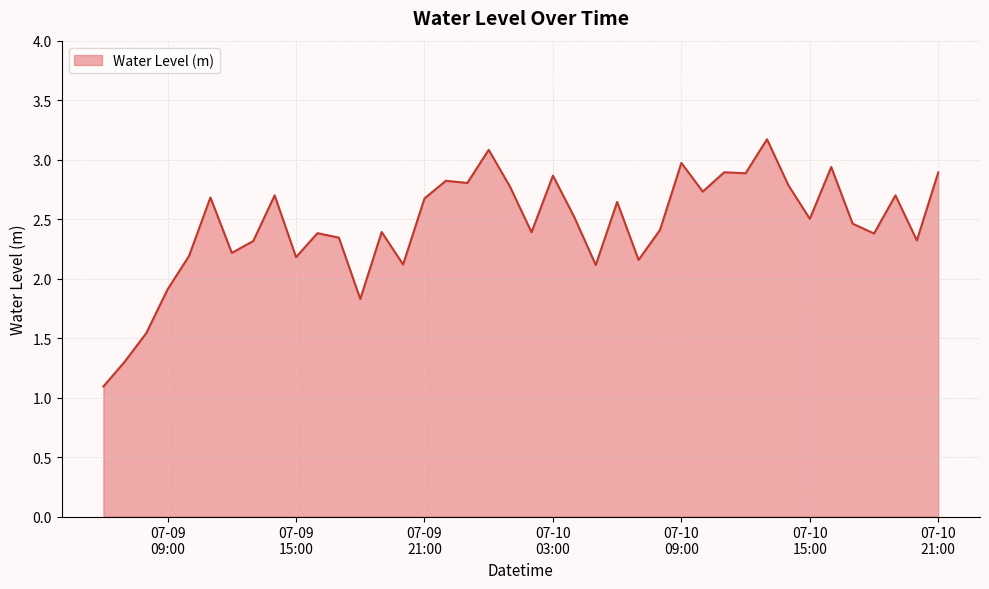

How many series are shown in this chart?

1